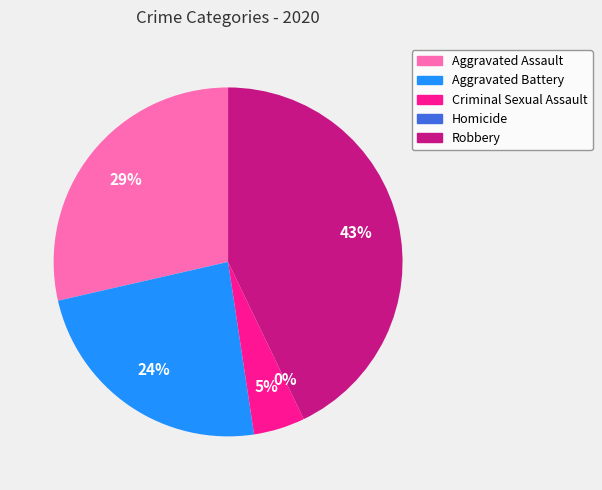

To the nearest percent, what percentage of the pie is Aggravated Assault?

29%